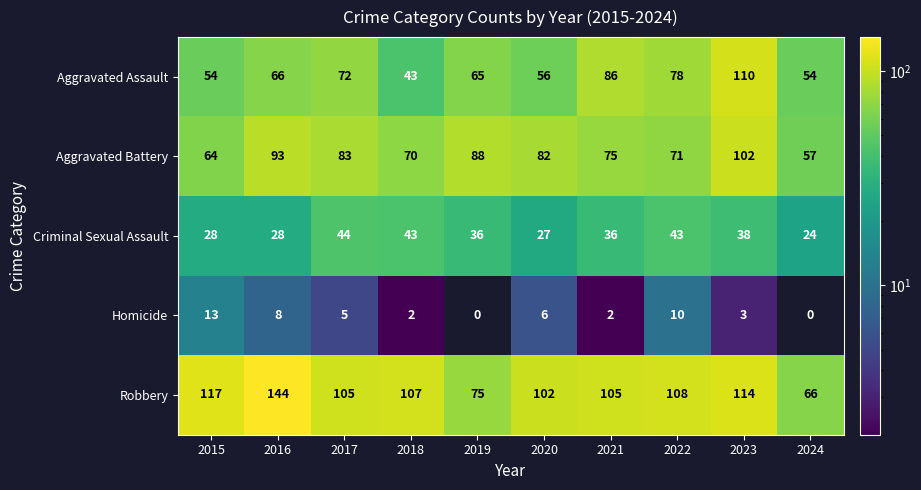

Is it true that Aggravated Battery equals 83 at 2017?

True